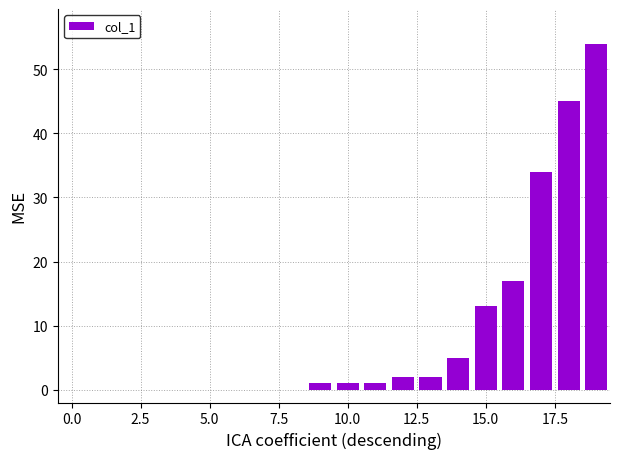

What is the sum of all values?

175